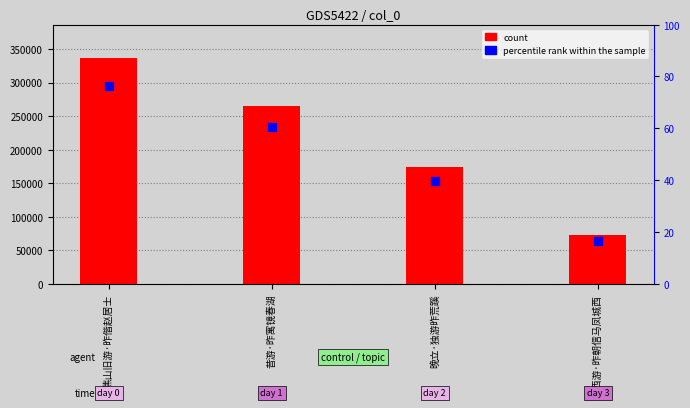

Is the value of percentile rank within the sample at 城西游·昨朝信马凤城西 greater than the value of count at 晚立·独游昨荒蹊?

No